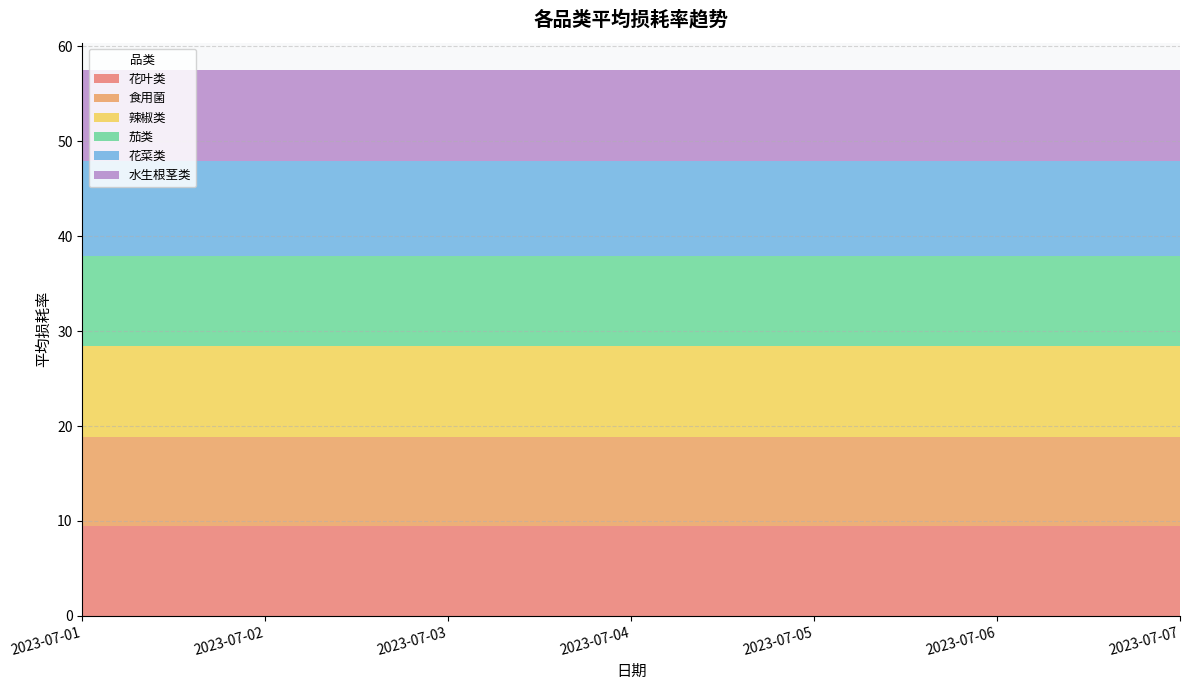

Reading left to right, what are all the values shown in this chart?

花叶类: 9.4	9.4	9.4	9.4	9.4	9.4	9.4
食用菌: 9.4	9.4	9.4	9.4	9.4	9.4	9.4
辣椒类: 9.6	9.6	9.6	9.6	9.6	9.6	9.6
茄类: 9.6	9.6	9.6	9.6	9.6	9.6	9.6
花菜类: 10.0	10.0	10.0	10.0	10.0	10.0	10.0
水生根茎类: 9.6	9.6	9.6	9.6	9.6	9.6	9.6